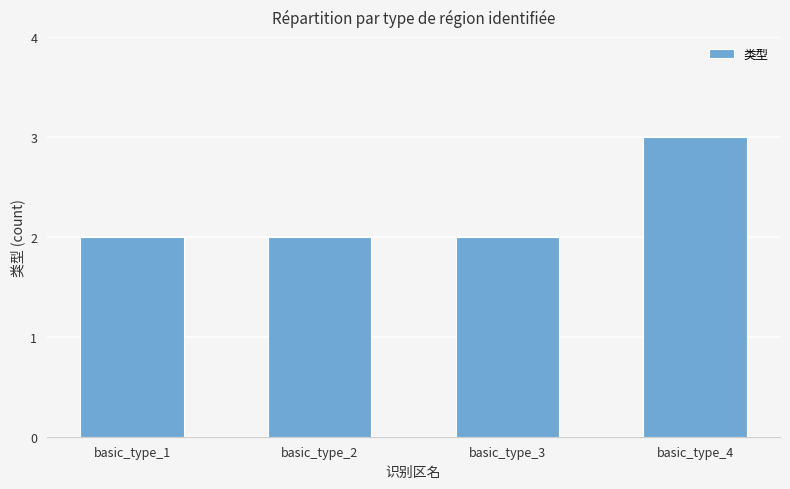

What is the sum of all values?

9